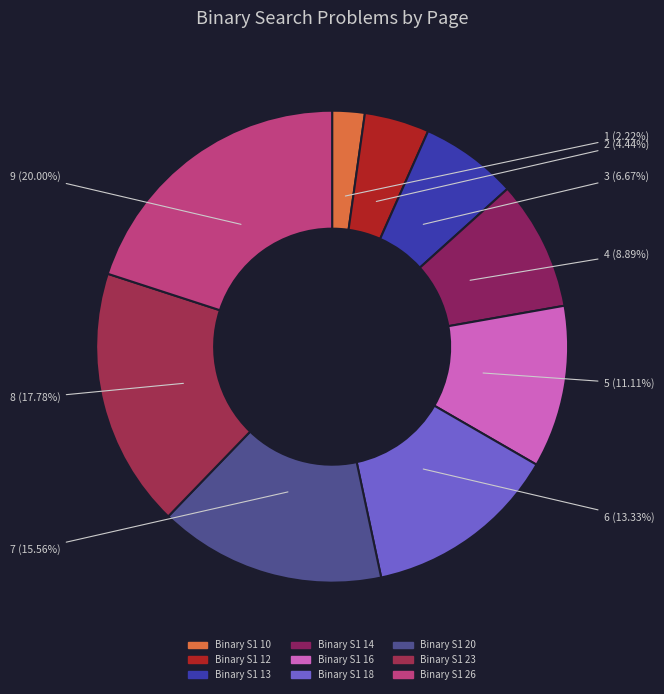

Is the sum of Binary S1 10 and Binary S1 16 greater than half?

No